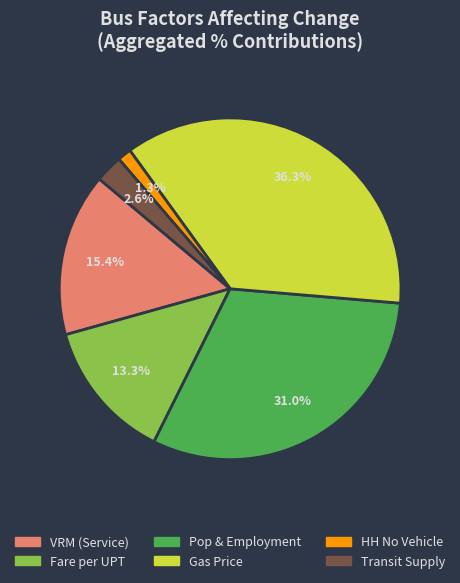

How many slices are in this pie chart?

6